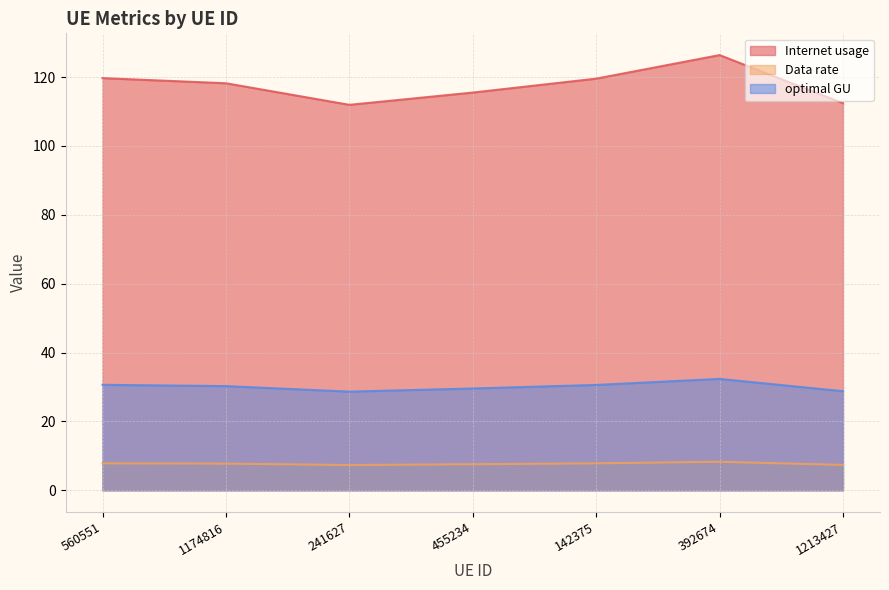

Rank the series at 1174816 from highest to lowest value.

Internet usage, optimal GU, Data rate